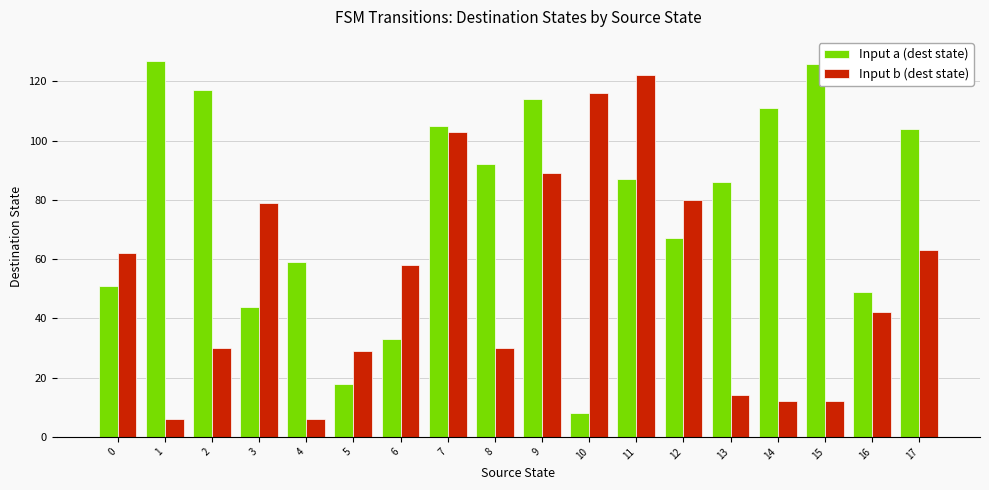

What is the greatest value displayed?

127